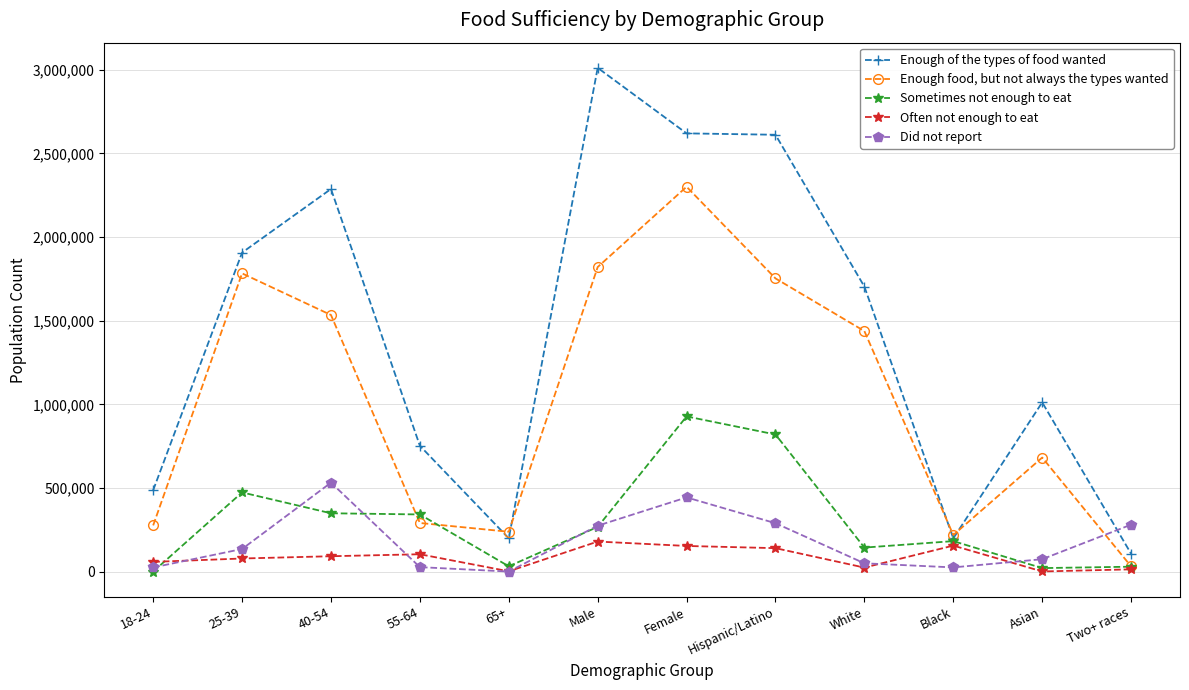

How many positive values does the Did not report series have?

11